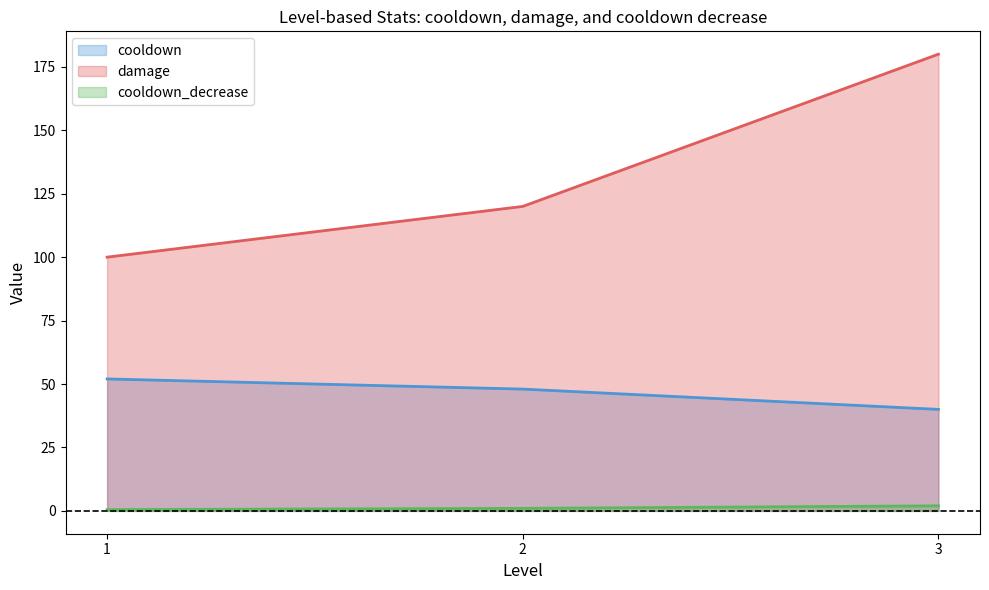

How many cooldown_decrease values are between 0 and 2?

3